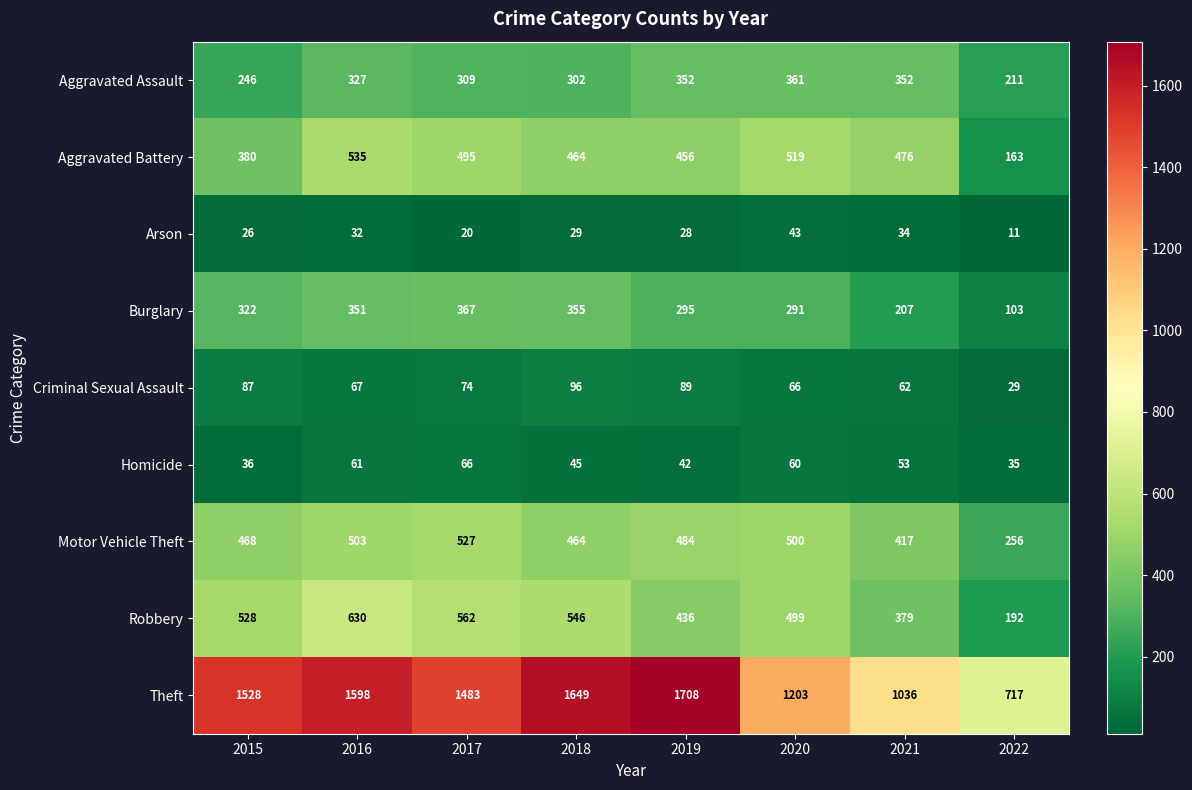

What is the sum of all Arson values?

223